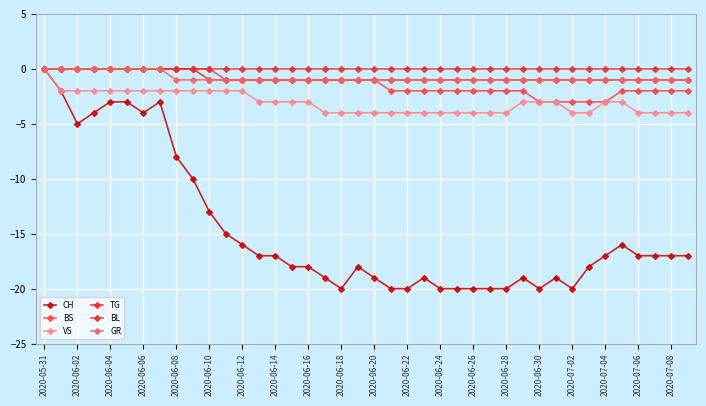

Which series has the widest spread of values?

CH